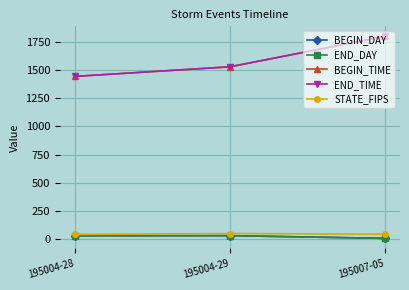

Between 195004-28 and 195007-05, which series saw the biggest shift?

BEGIN_TIME